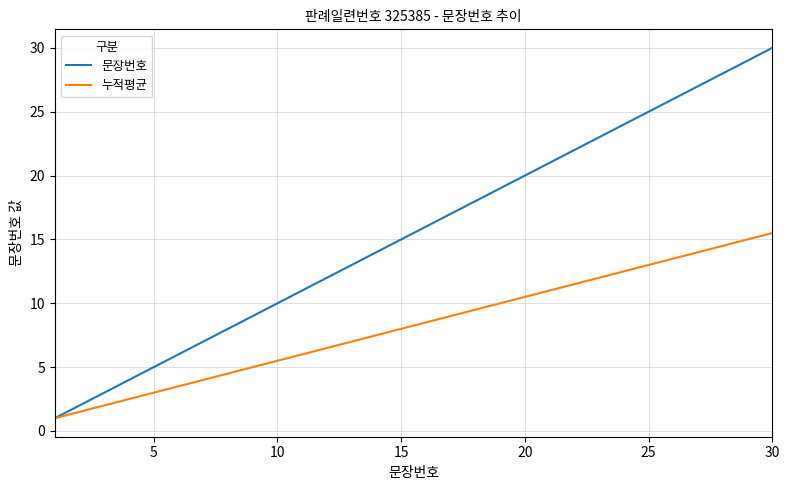

Which series has the widest spread of values?

문장번호